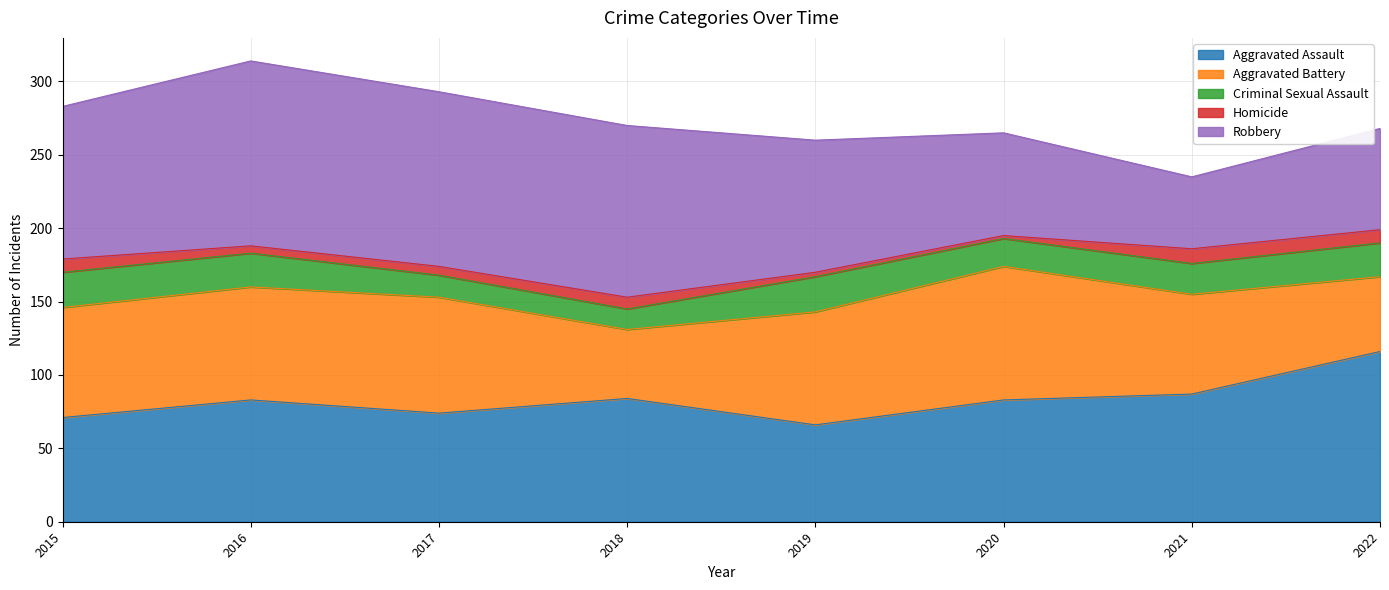

At which label does Homicide first exceed 8?

2015